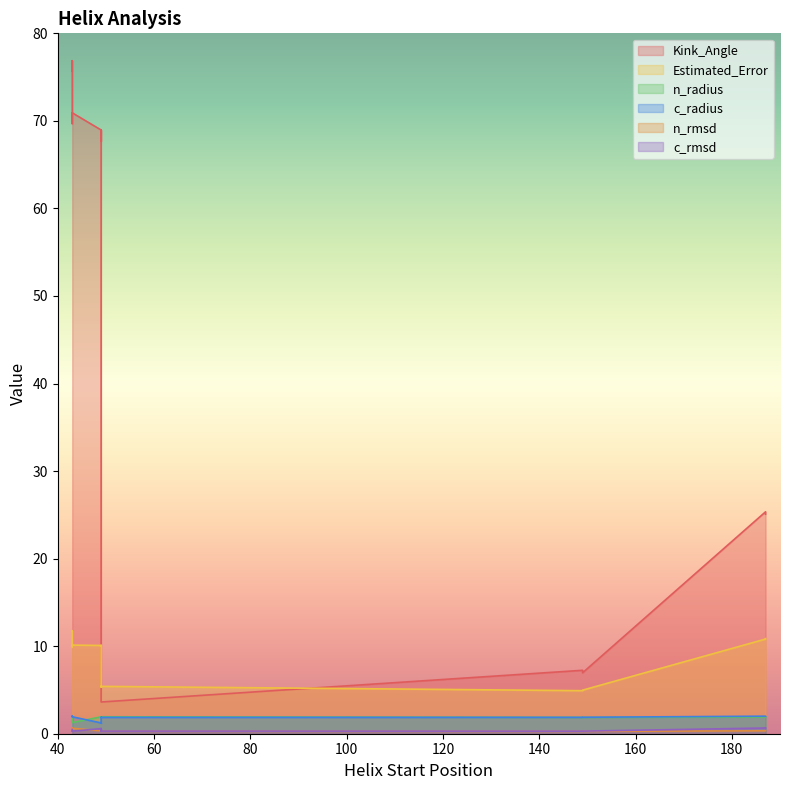

What is the difference between the c_rmsd values at 187 and 43?

0.4